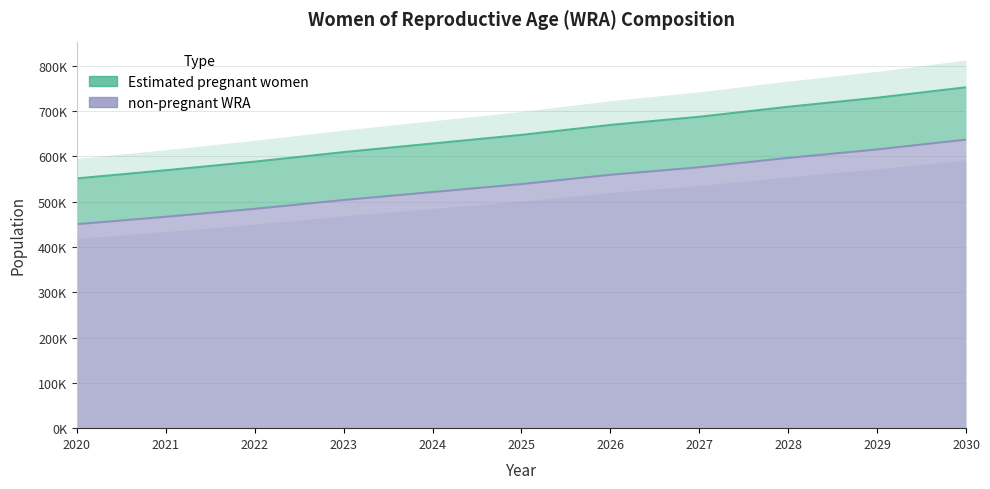

Reading right to left, list all the values displayed in this chart.

Estimated pregnant women: 2030=752000.0	2029=729000.0	2028=709000.0	2027=687000.0	2026=669000.0	2025=647000.0	2024=628000.0	2023=609000.0	2022=588000.0	2021=569000.0	2020=551000.0
non-pregnant WRA: 2030=636548.0	2029=614844.2	2028=596182.4	2027=575560.8	2026=558977.9	2025=538432.0	2024=520878.6	2023=503322.4	2022=483845.6	2021=466361.4	2020=449954.4